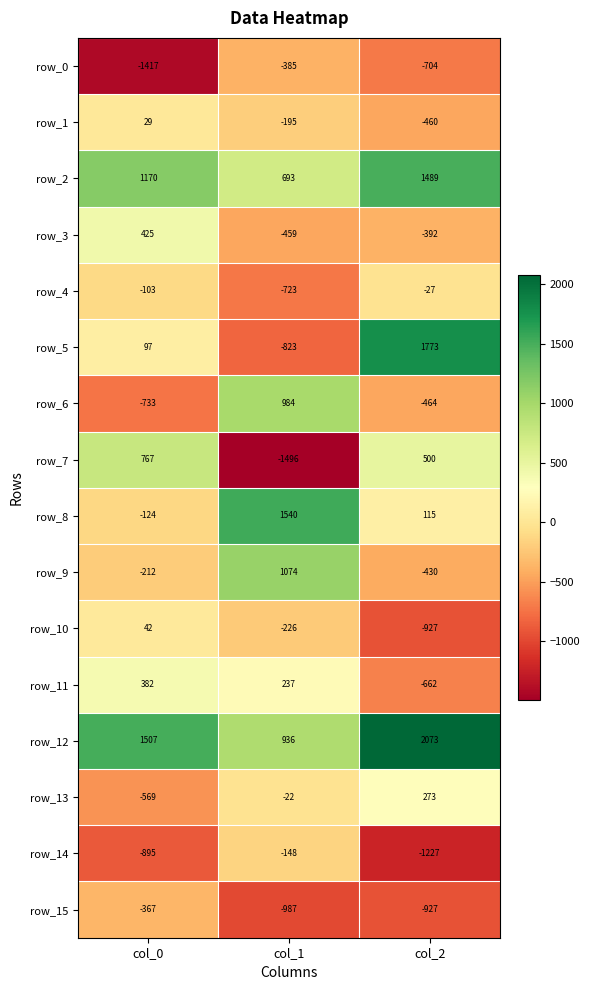

Rank the categories by row_0 value from highest to lowest.

col_1, col_2, col_0